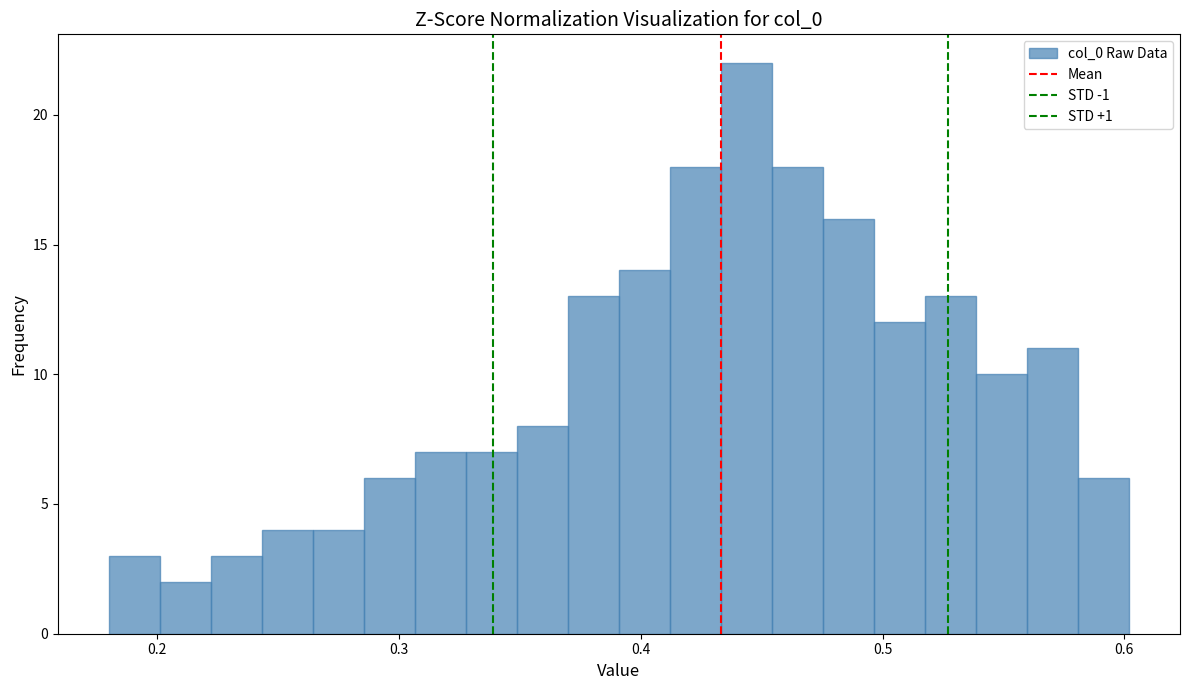

Around what value on the x-axis is the tallest bar? Give the approximate position of its centre, as read against the axis.

0.44